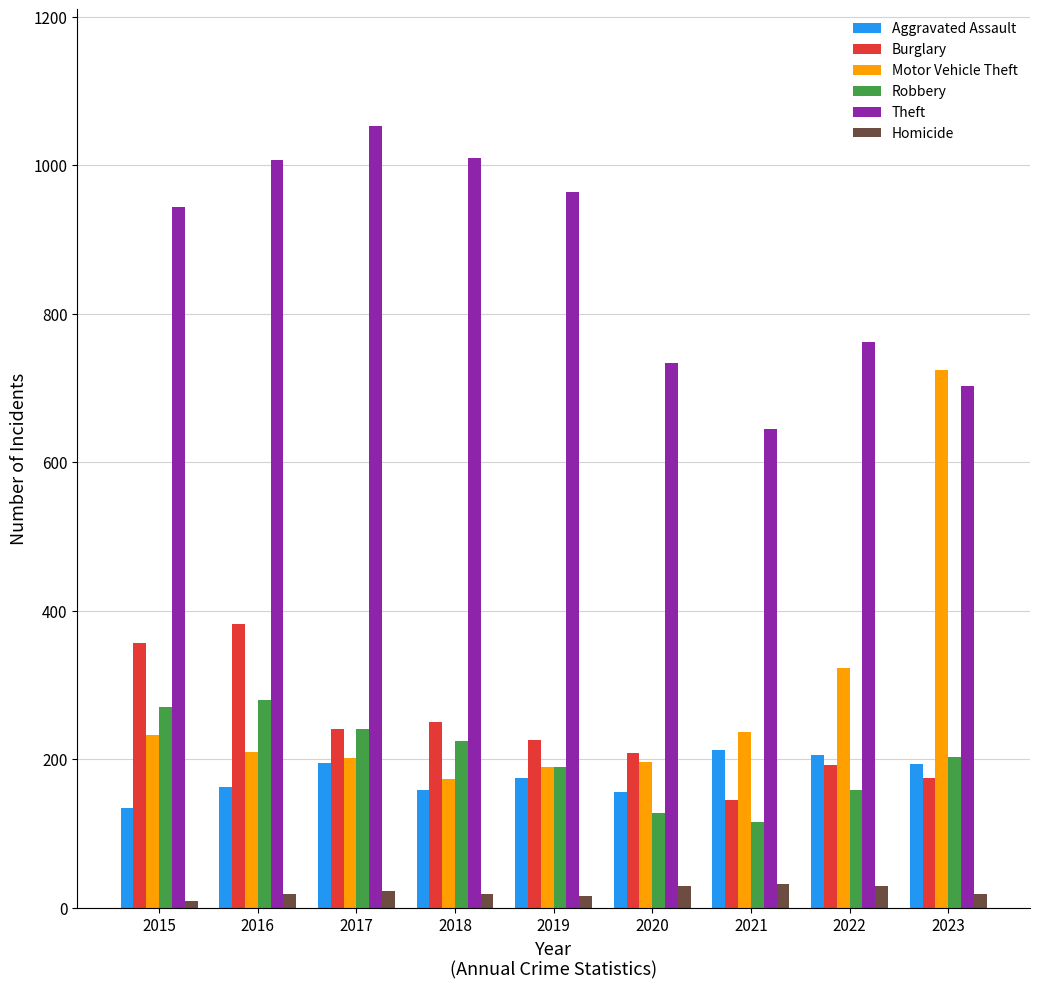

How many groups of bars are there?

9